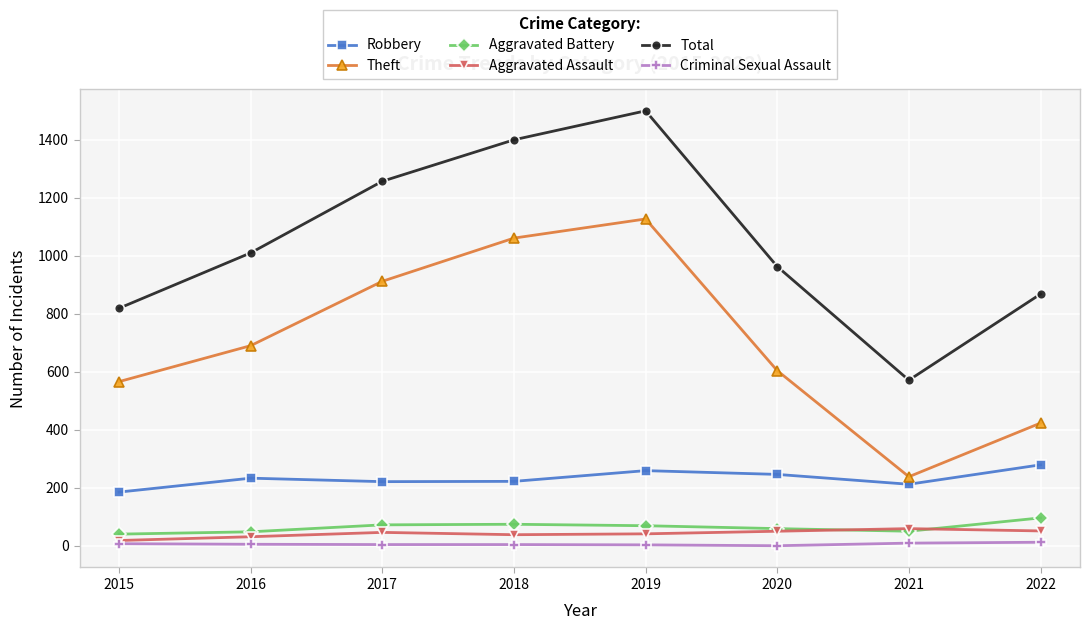

What is the value of the Criminal Sexual Assault point at the 1st from the left?

7